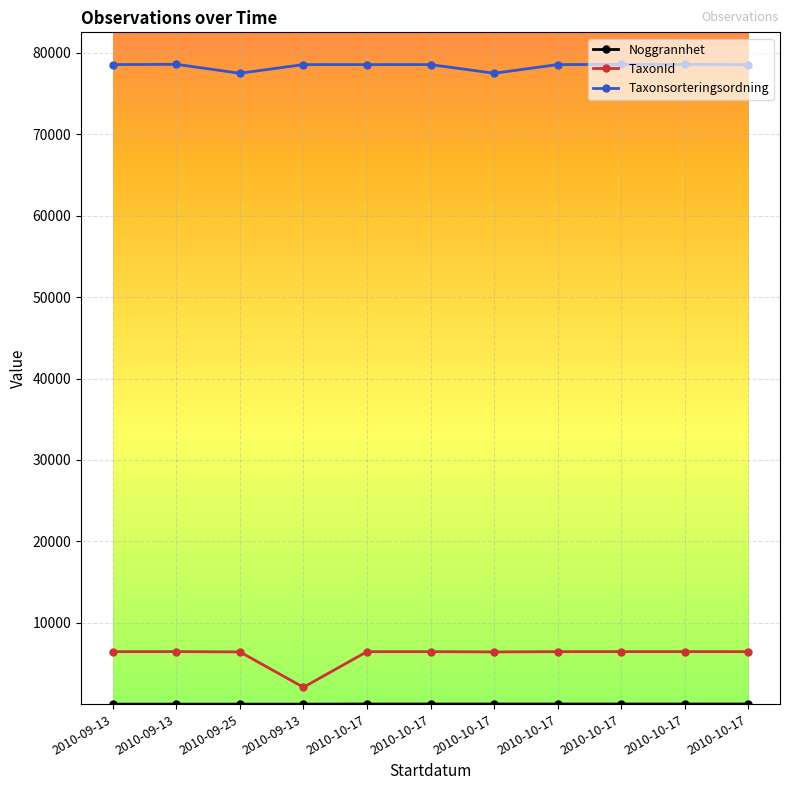

Which label corresponds to the smallest value in the chart?

2010-09-13